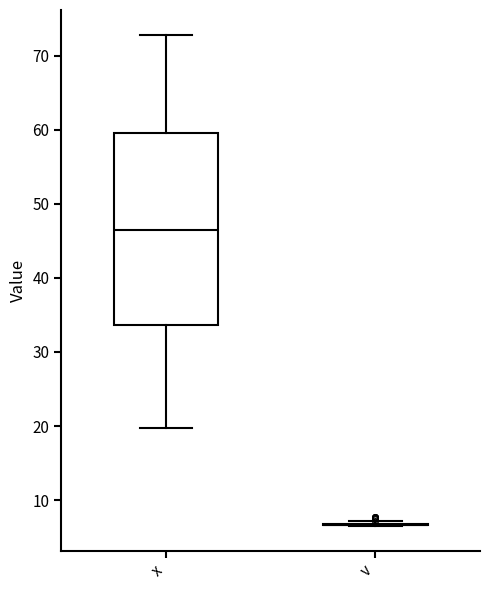

Reading left to right, read every box against the y-axis: the position of its median line, the range the box covers, and the ends of its whiskers. The values are not printed on the chart, so give them approximately, as read against the axis.

x: median 46, box 34 to 59, whiskers 20 to 73
v: box collapsed to a line at 7, whiskers 7 to 7